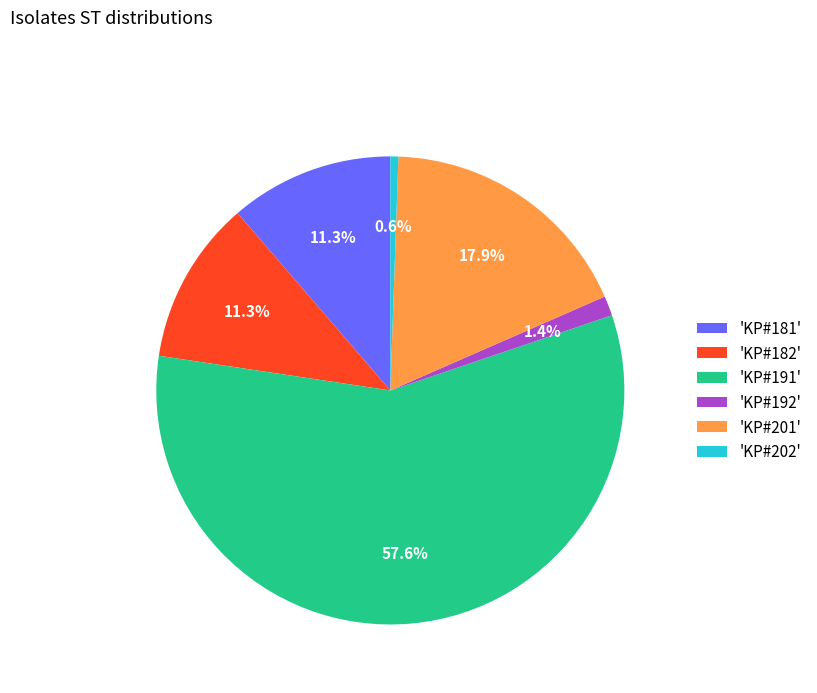

What portion of the pie excludes 'KP#182'?

88.7%